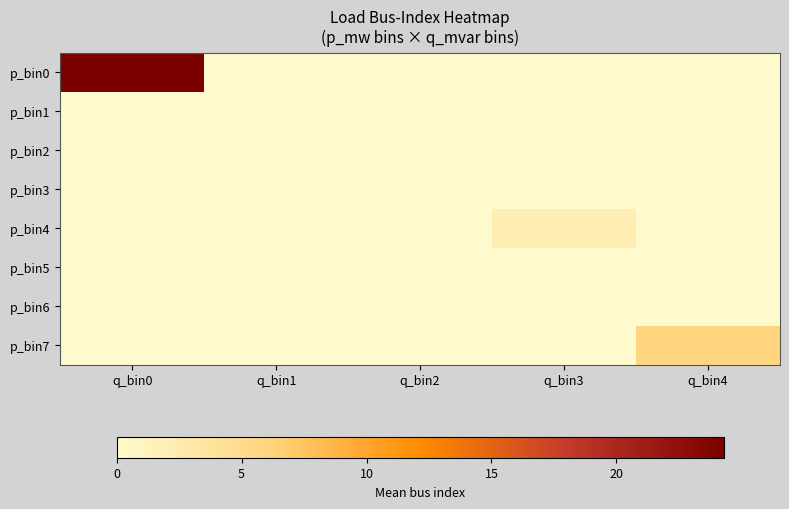

At how many categories does at least one series exceed 3?

2